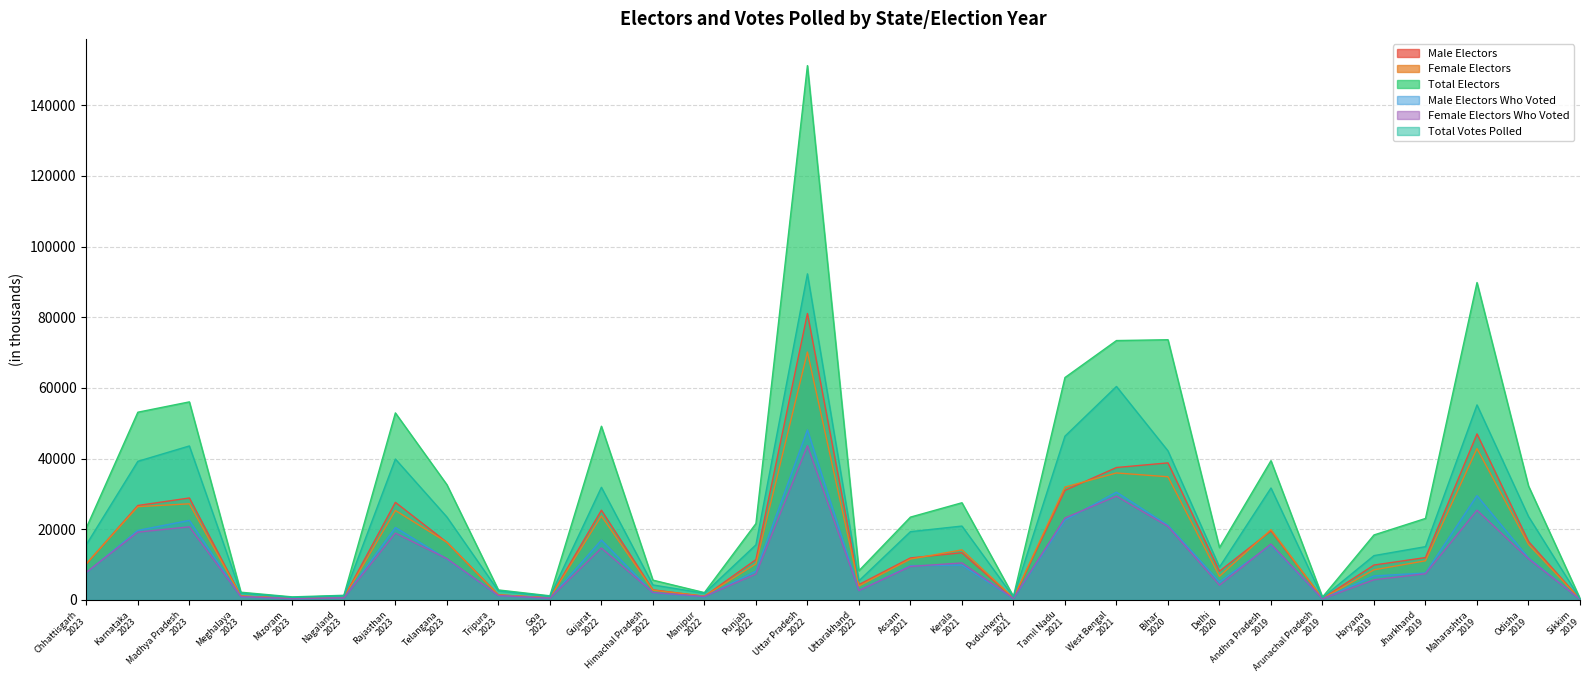

Between Karnataka
2023 and Tamil Nadu
2021, which series saw the biggest shift?

Total Electors